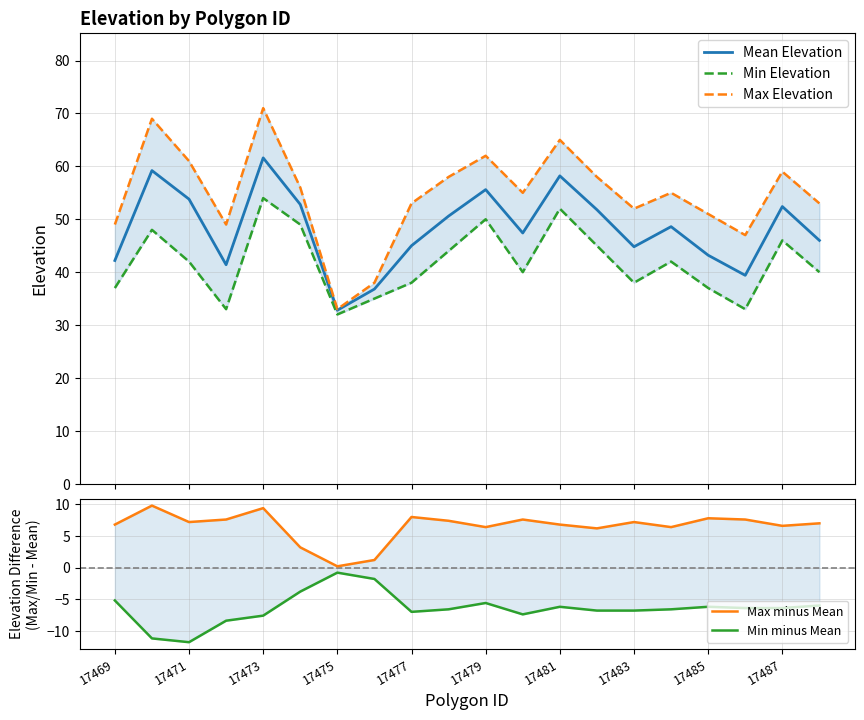

What is the value of the Max Elevation point at the 5th from the left?

71.0